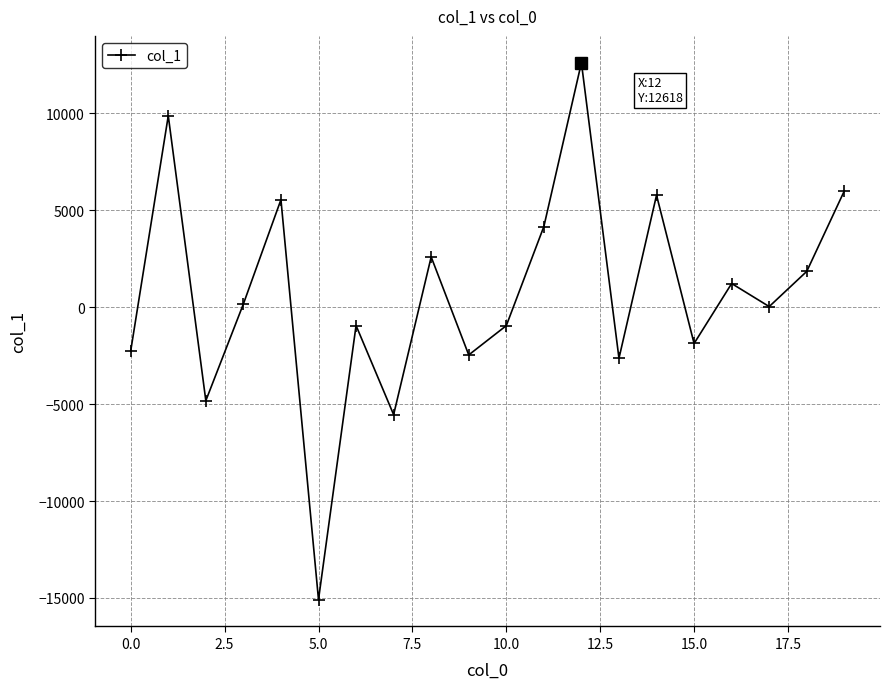

What is the average value?

666.6